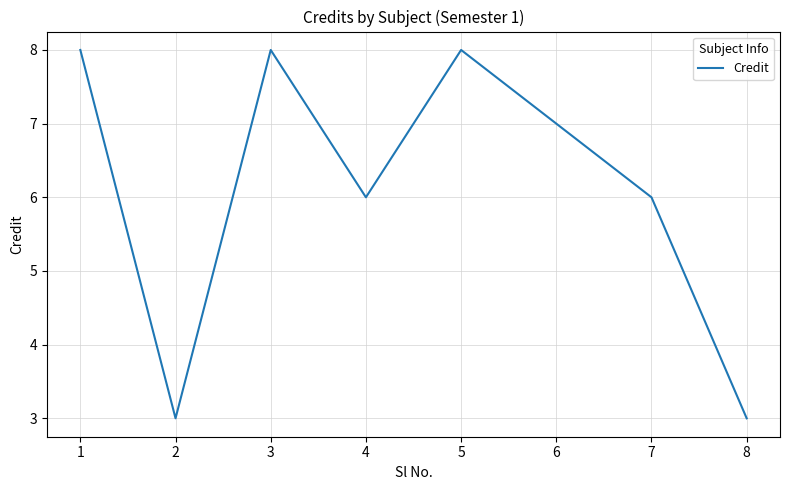

Count the number of categories in the chart.

8